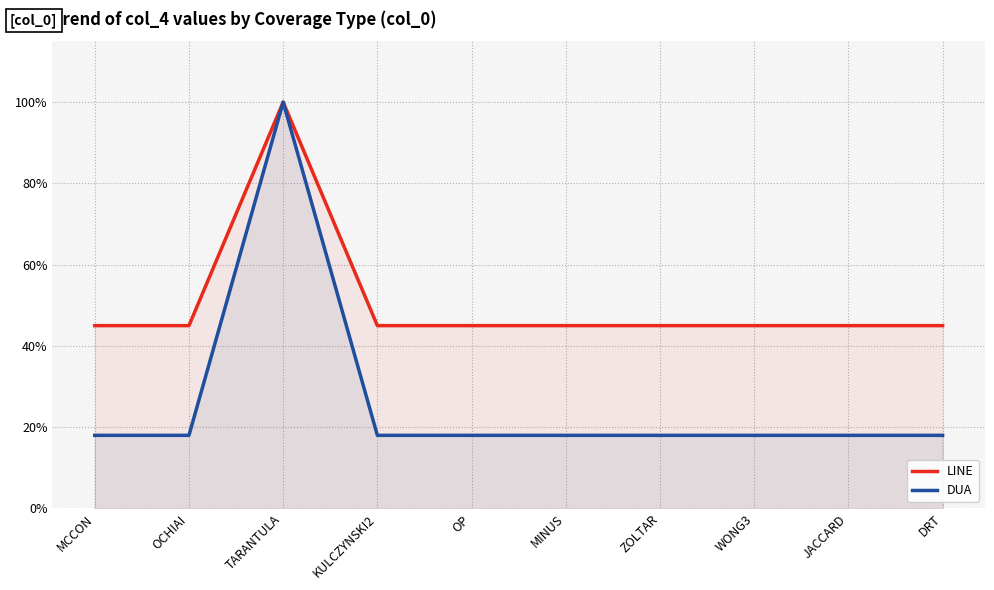

What is the spread (max minus min) of values at OP?

0.3